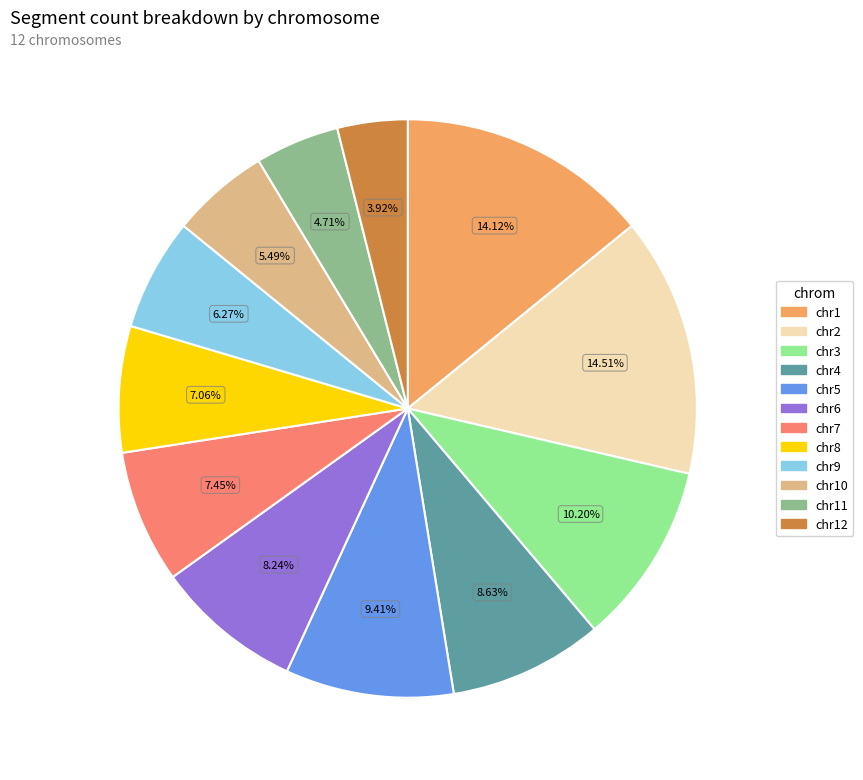

Do chr4 and chr7 together represent more than half of the pie?

No